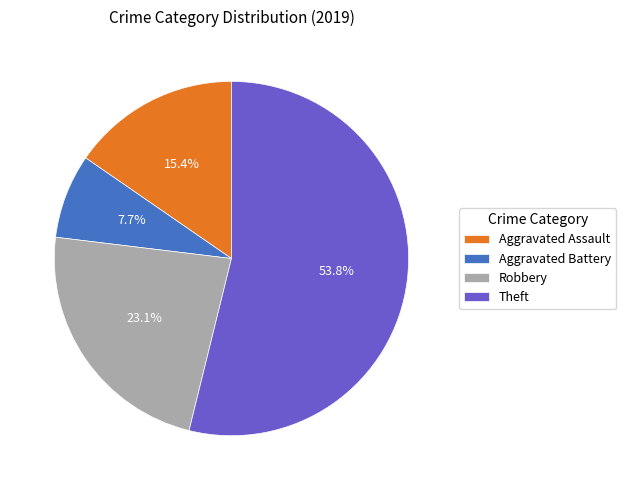

To the nearest percent, what is the combined percentage of Aggravated Battery and Aggravated Assault?

23%